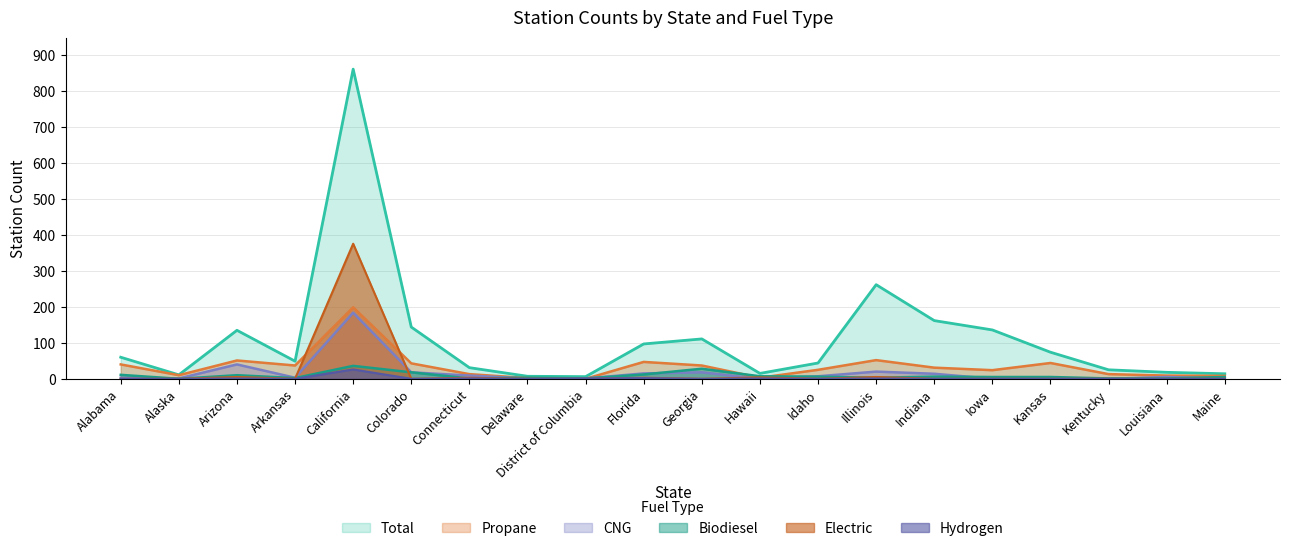

How many values in Biodiesel are above zero?

19